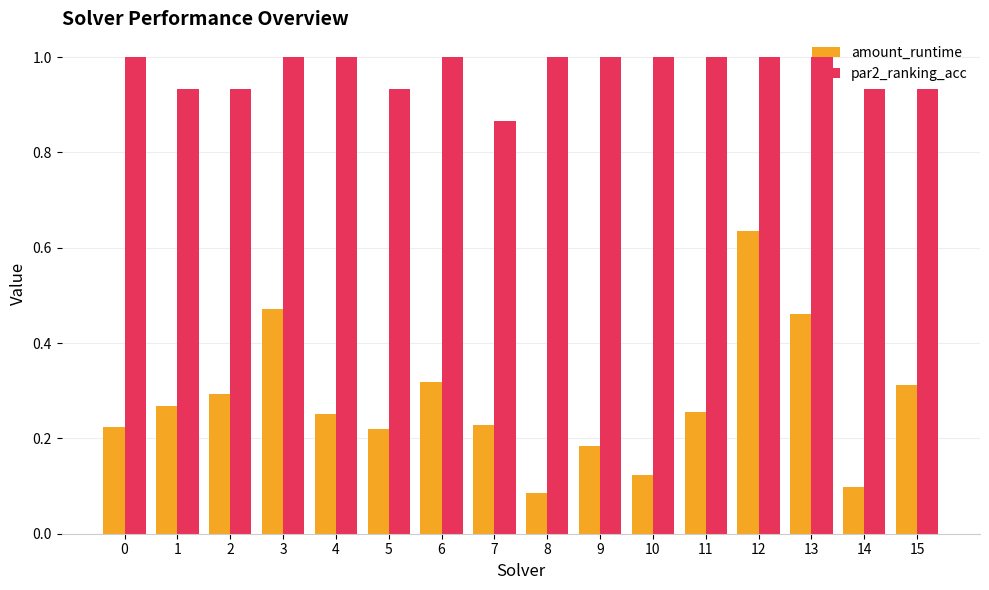

Which series has the largest total across all categories?

par2_ranking_acc